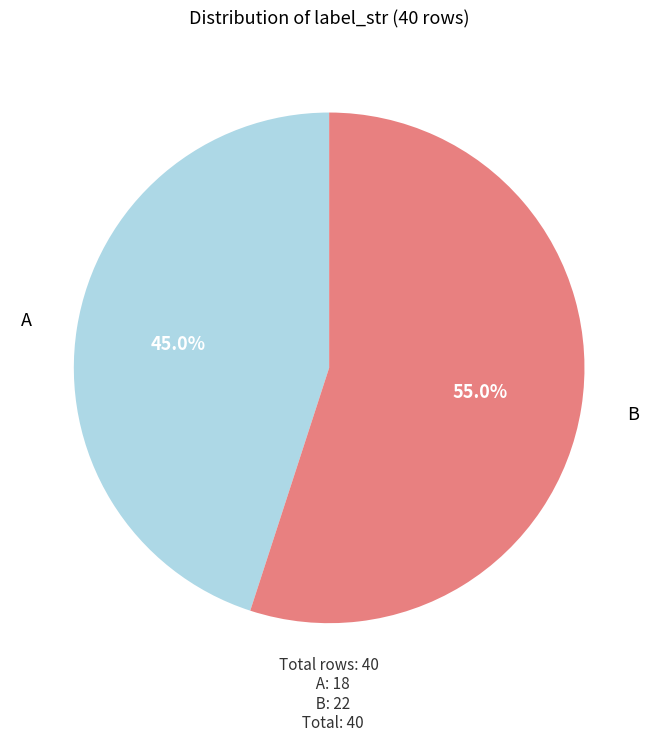

Is there a majority slice in this chart?

Yes